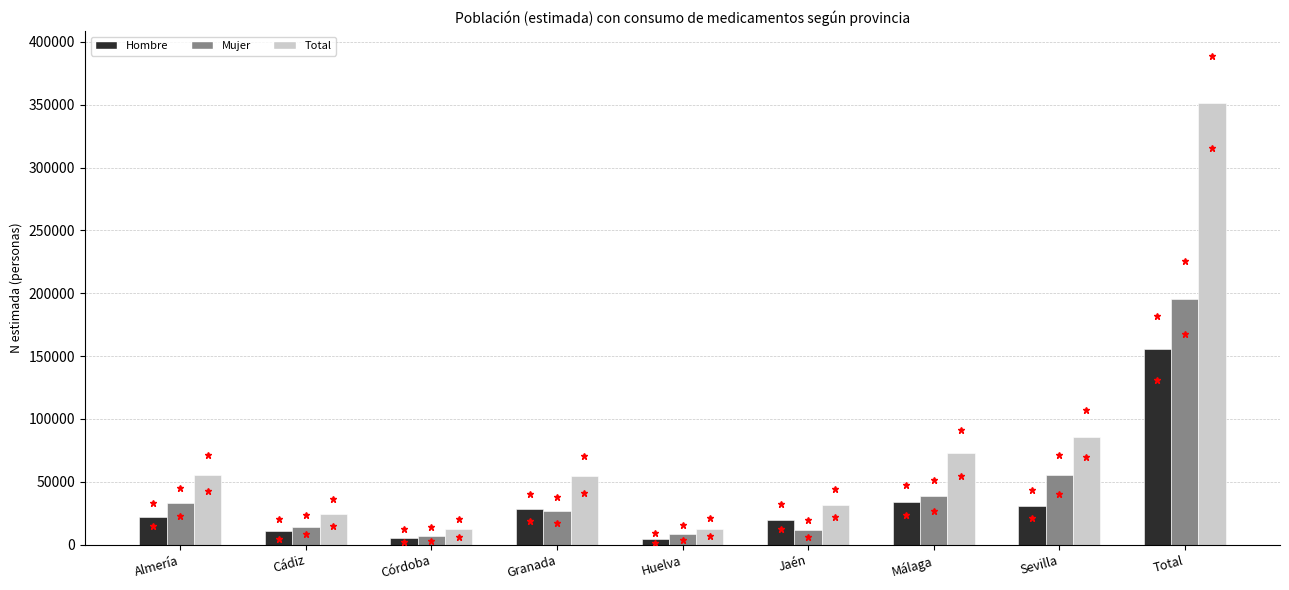

Which series has the largest range (max minus min)?

Total